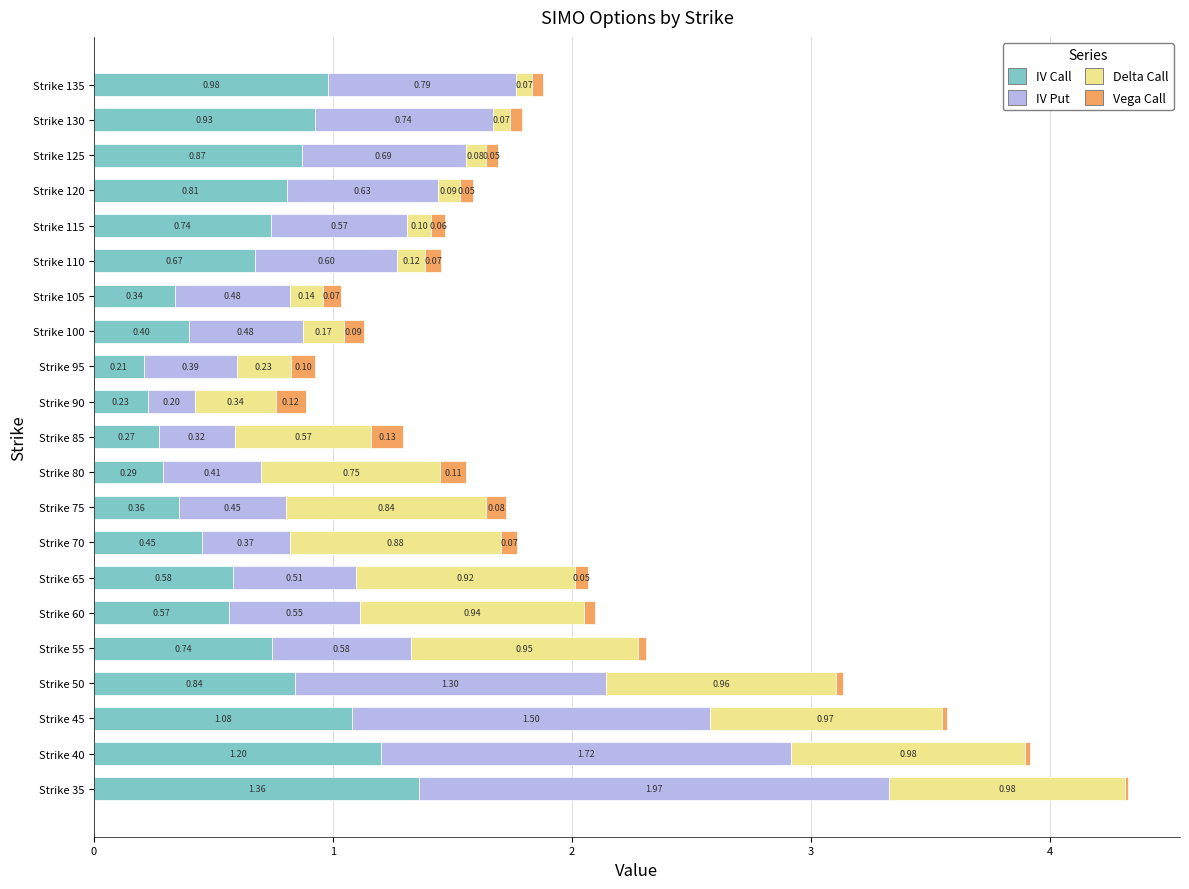

What is the total value across all series at Strike 115?

1.5